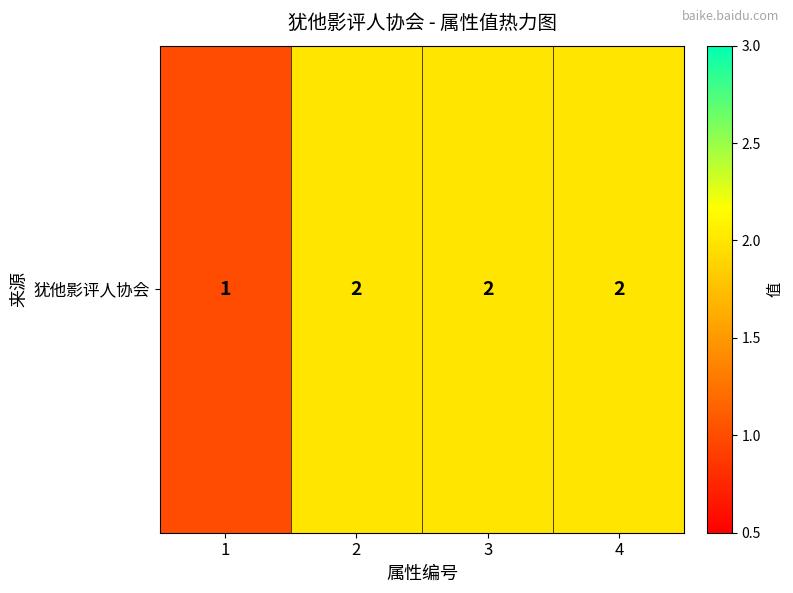

What is the difference between the values at 1 and 2?

1